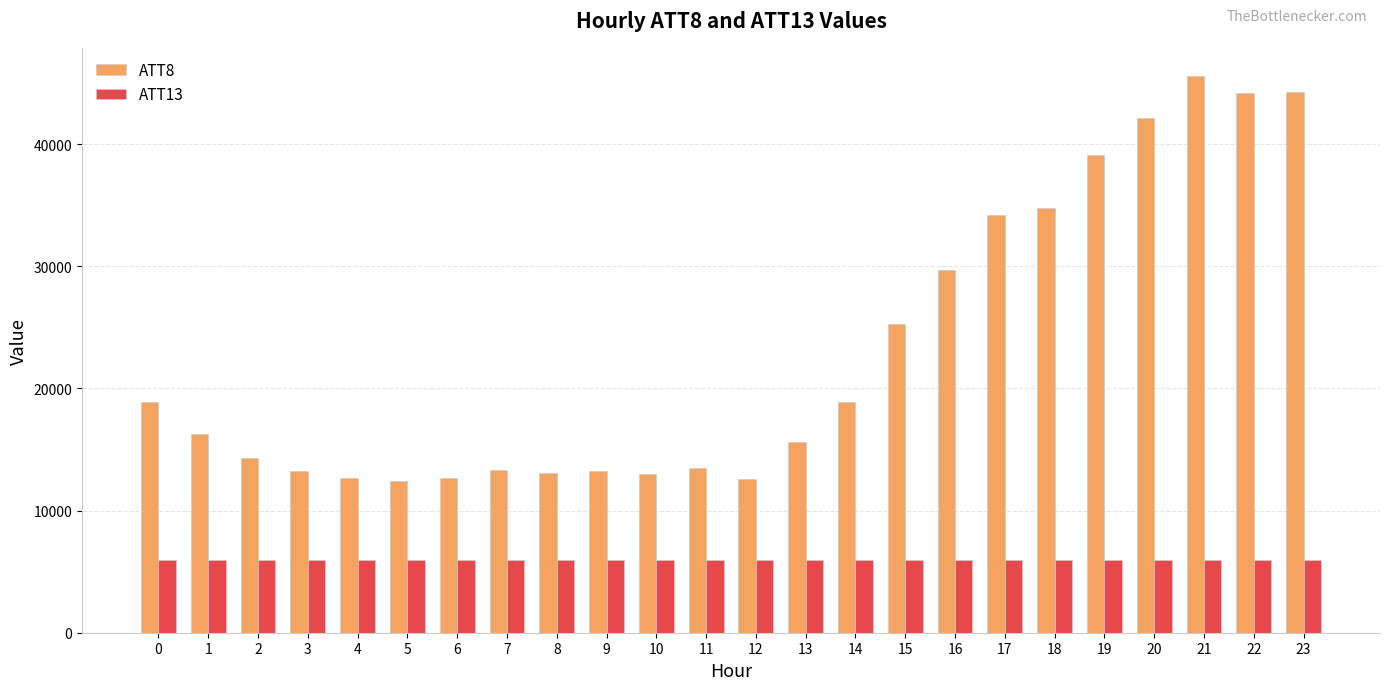

Rank the series at 6 from highest to lowest value.

ATT8, ATT13